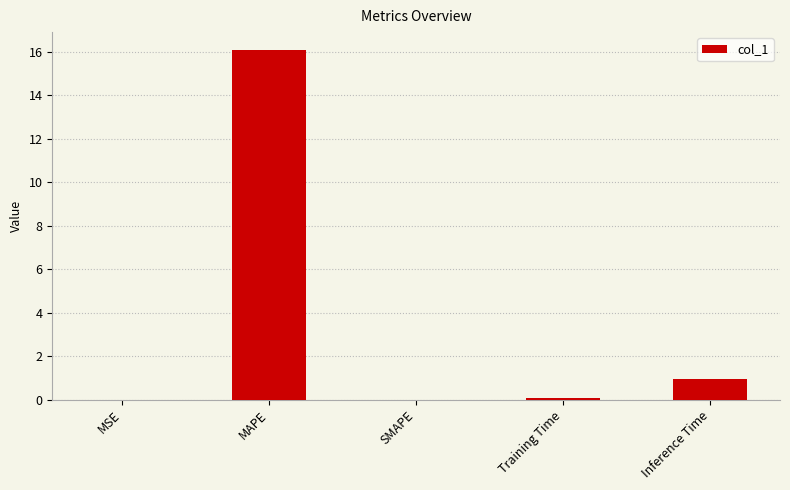

What is the approximate value at MAPE?

16.1